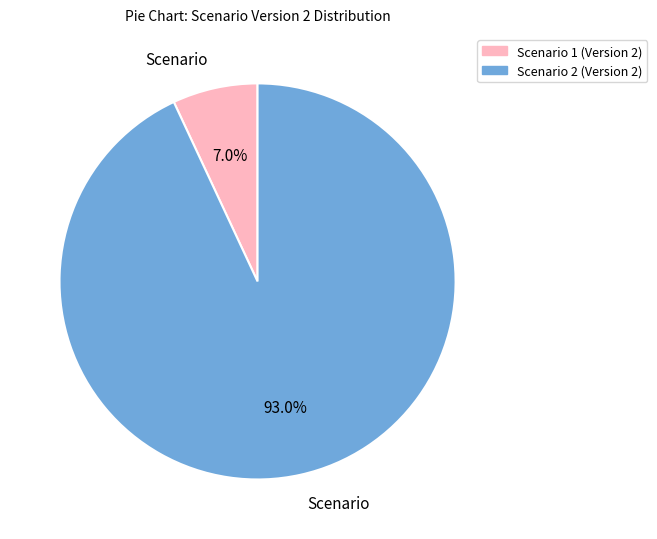

Rank the categories by value from highest to lowest.

Scenario 2 (Version 2), Scenario 1 (Version 2)